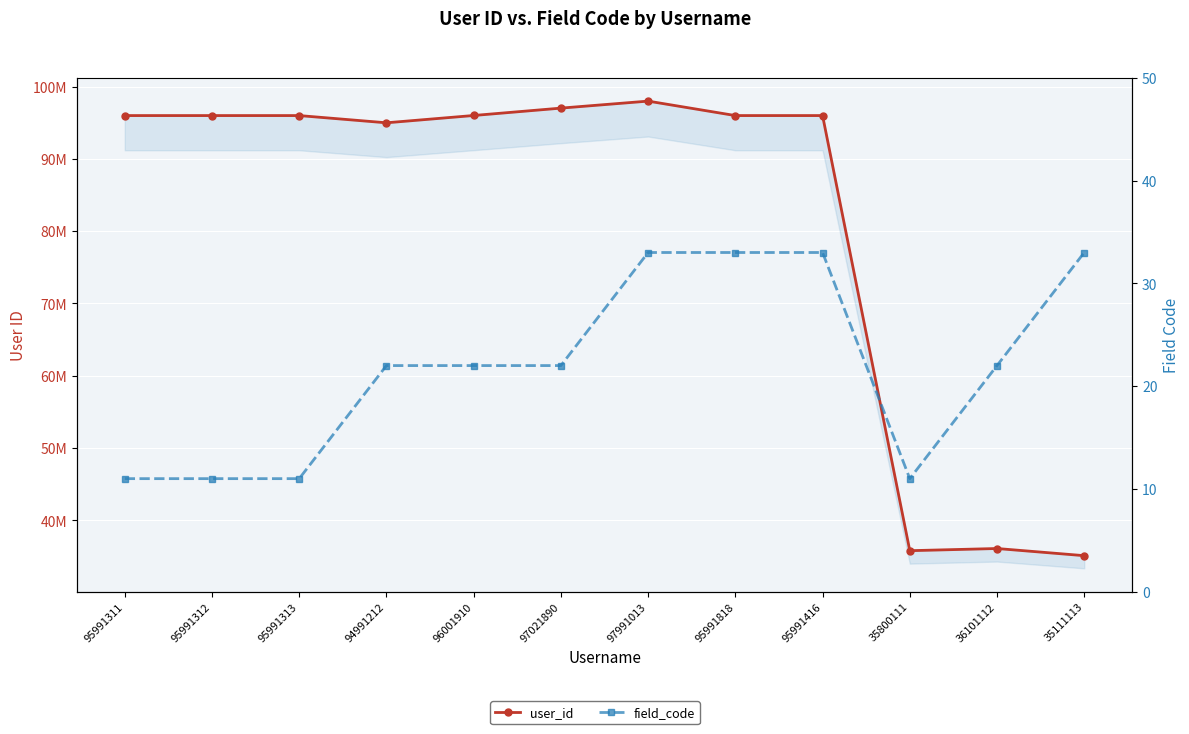

At how many categories does at least one series exceed 28621999?

12